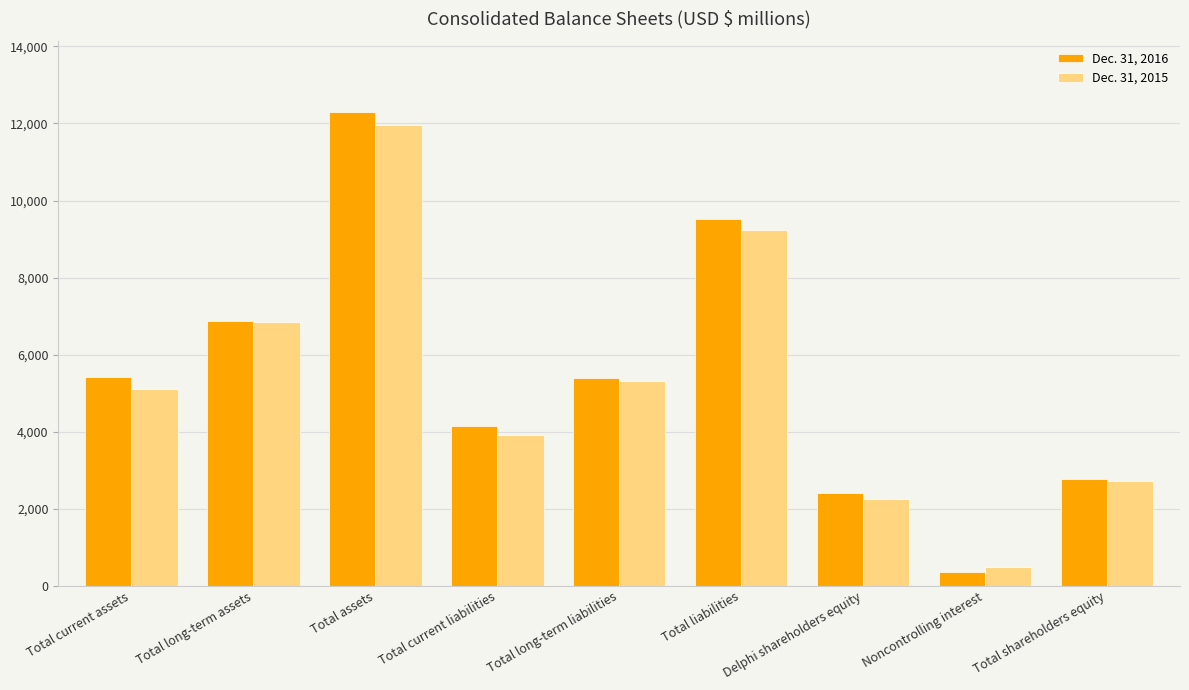

At which label is Dec. 31, 2015 closest to 6228?

Total long-term assets